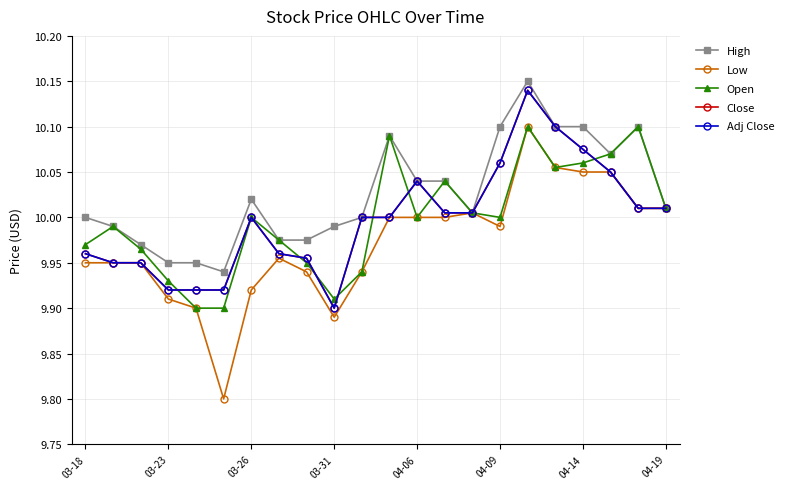

What is the maximum value for Close?

10.1